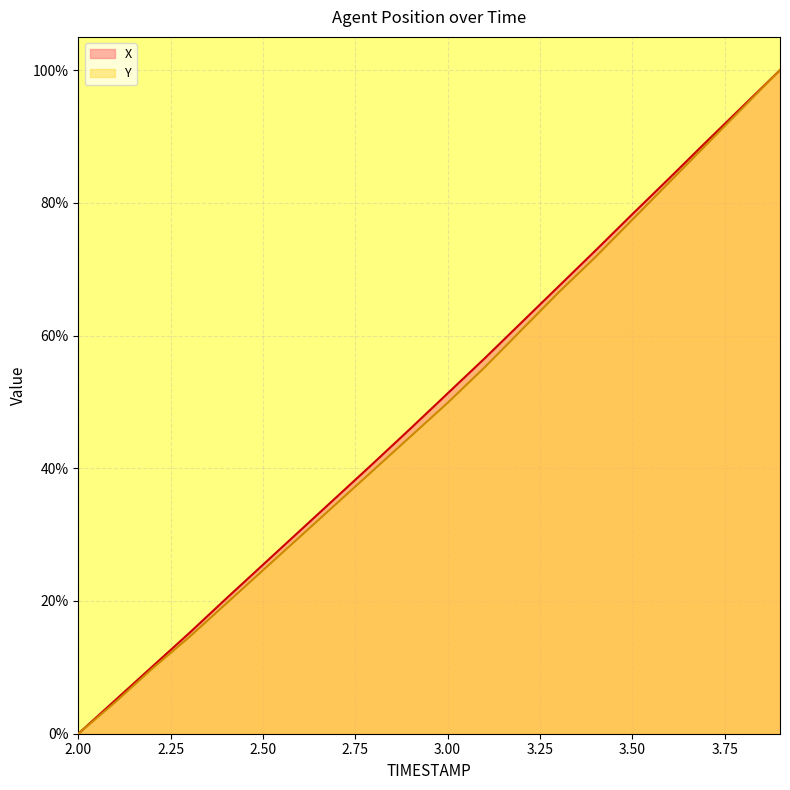

At which label does Y first exceed 49?

3.00